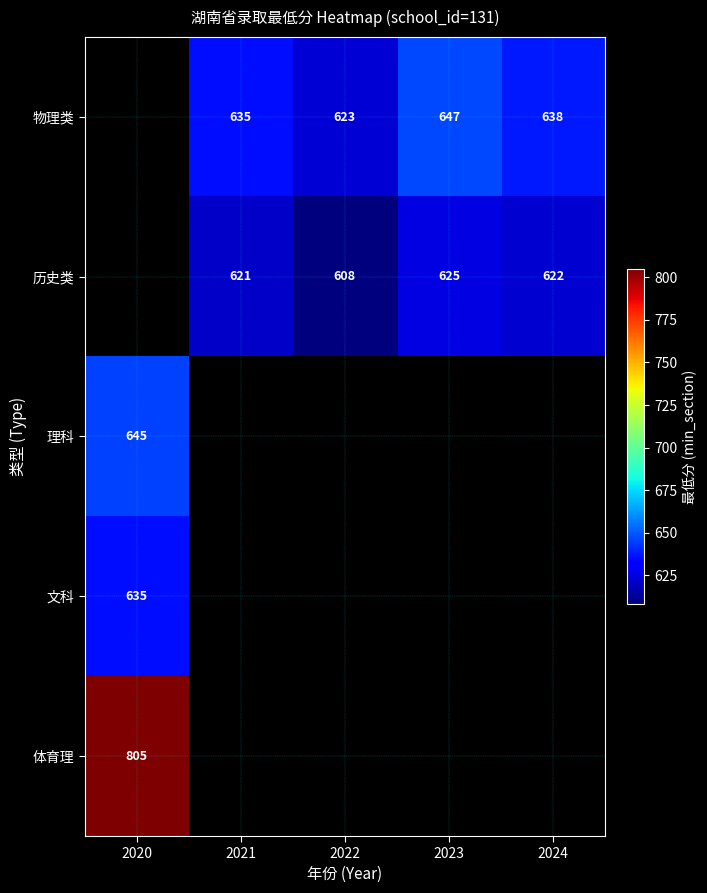

Which category has the lowest value across all series?

2022